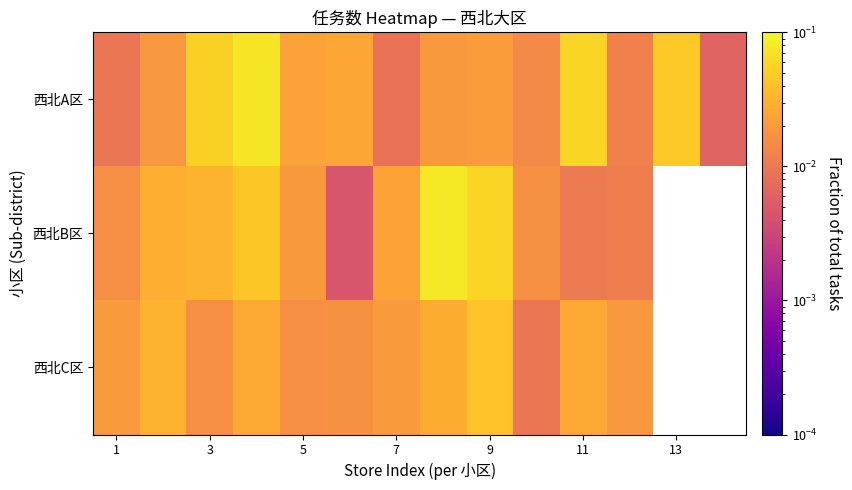

Which has a higher value, 5 or 9?

5